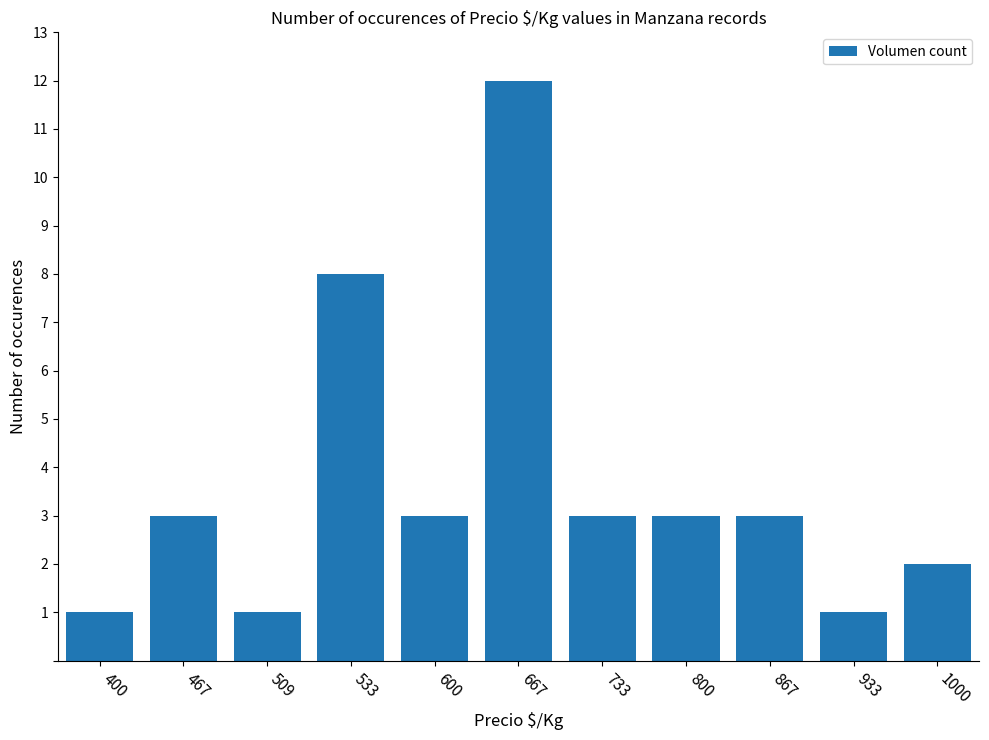

The value at 467 is 3. True or false?

True